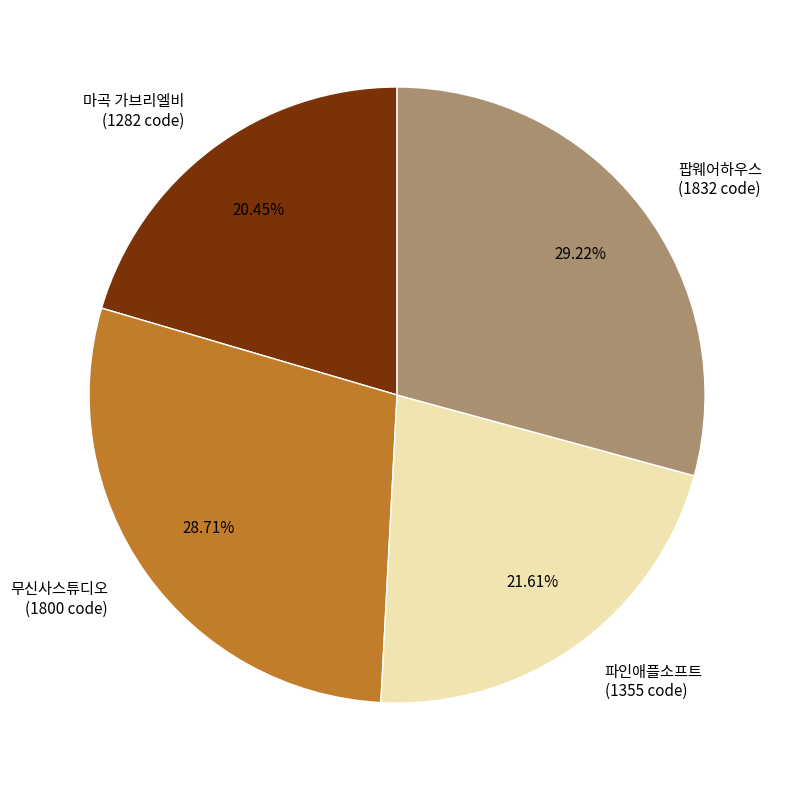

To the nearest percent, what is the combined percentage of 팝웨어하우스 and 무신사스튜디오?

58%